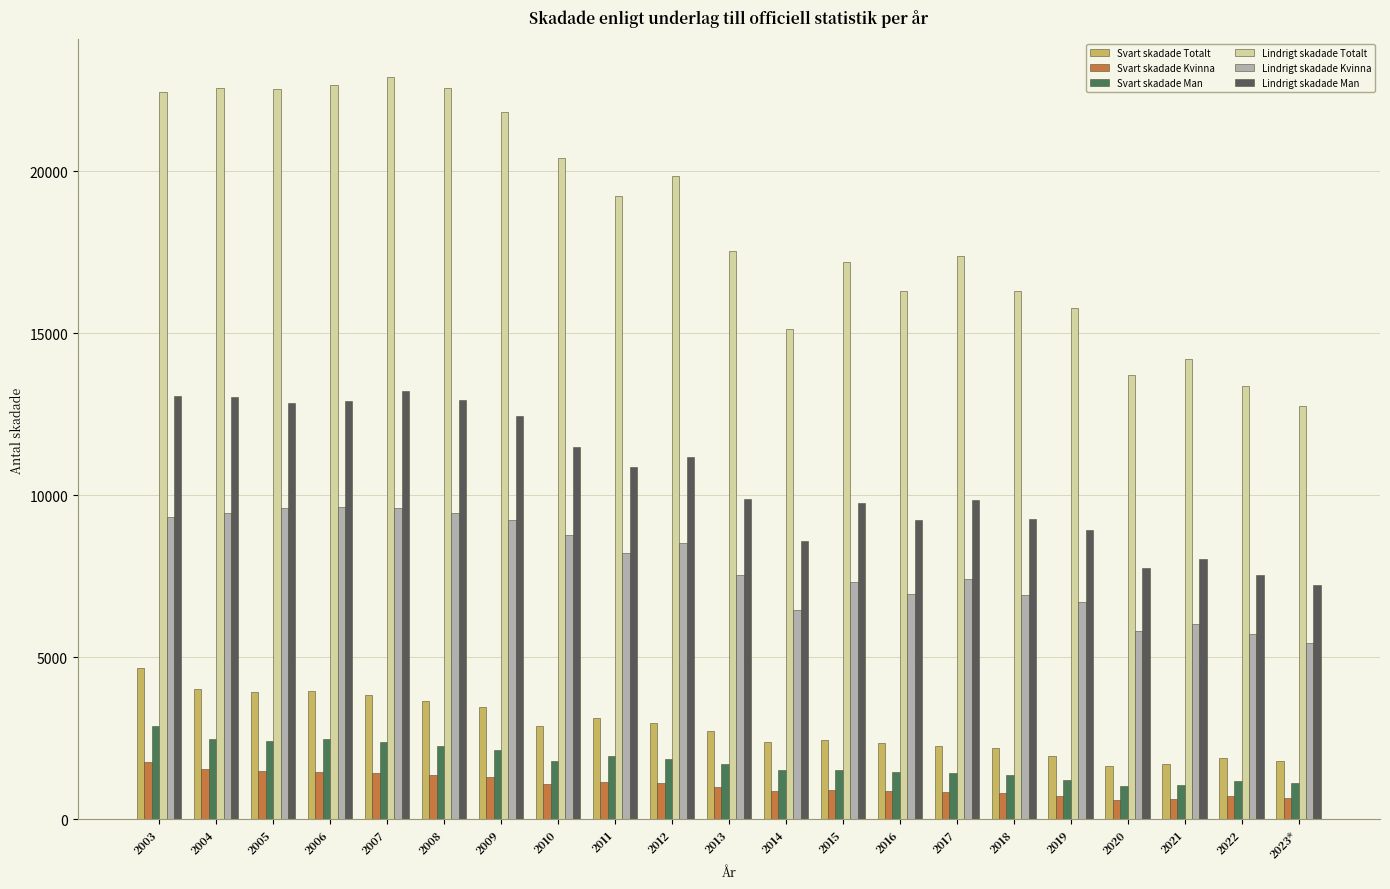

How many data points in Svart skadade Kvinna are less than 1006?

10